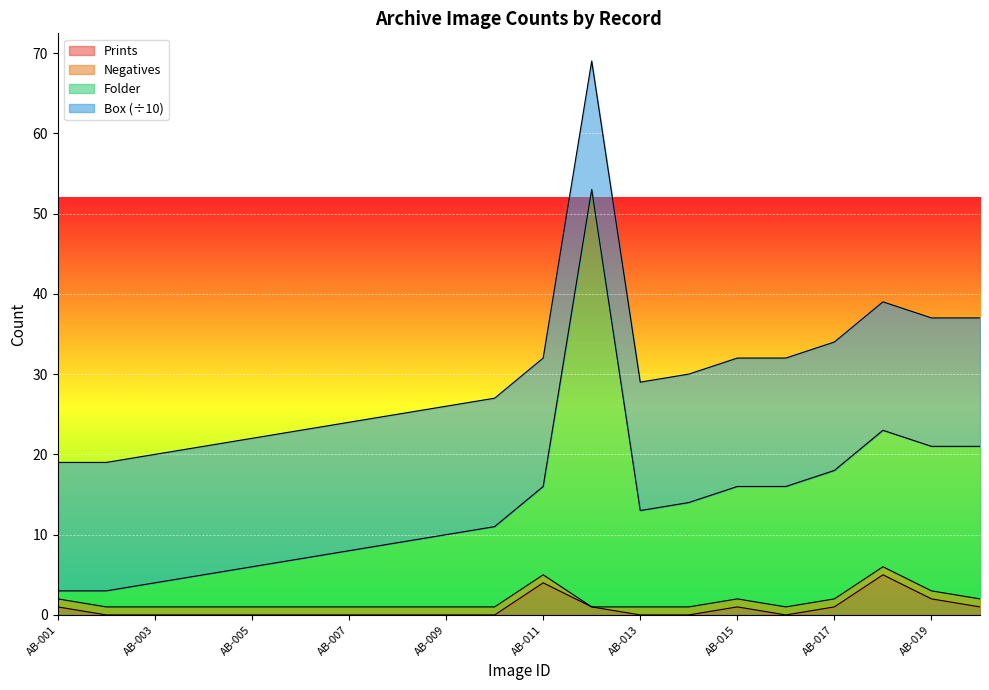

True or false: Folder has a value of 14 at AB-010.

False